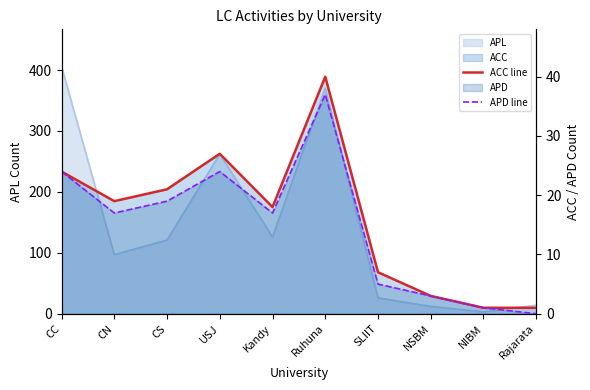

What is the label of the 8th point from the right?

CS